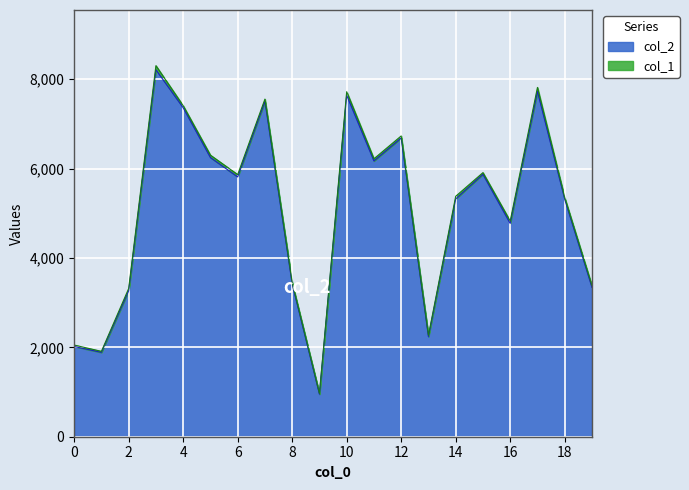

Reading right to left, extract all data points from this chart.

3341	5313	7726	4772	5870	5319	2239	6681	6170	7639	952	3416	7501	5812	6246	7360	8210	3264	1887	2019